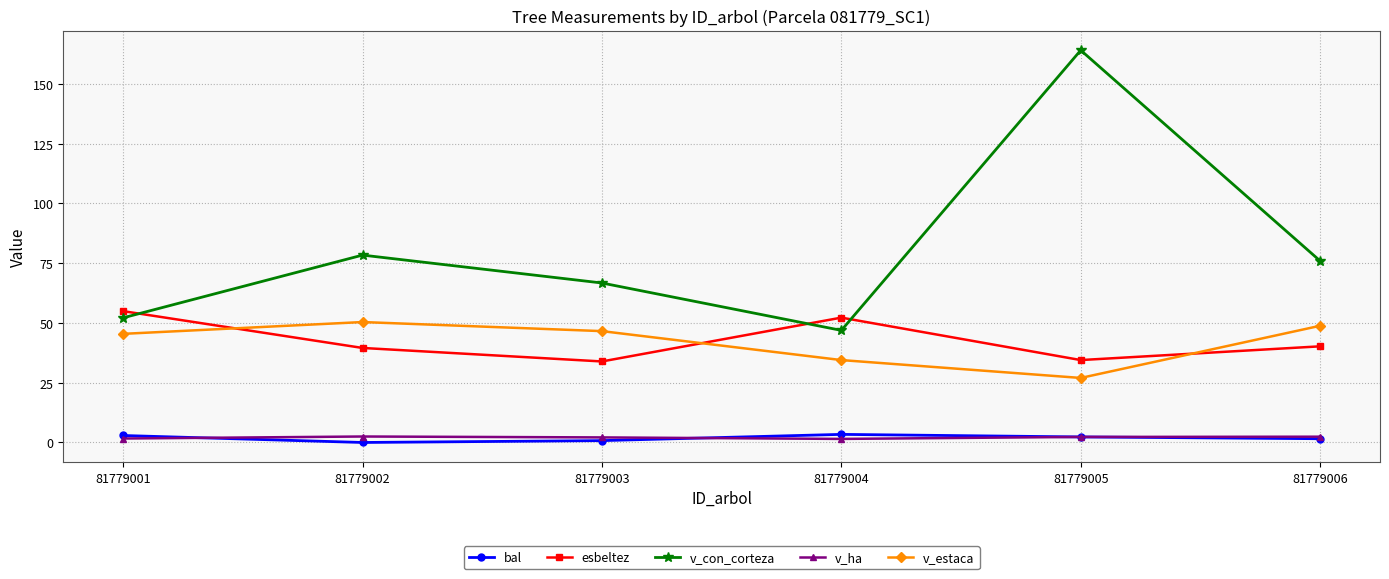

Which series has the largest range (max minus min)?

v_con_corteza